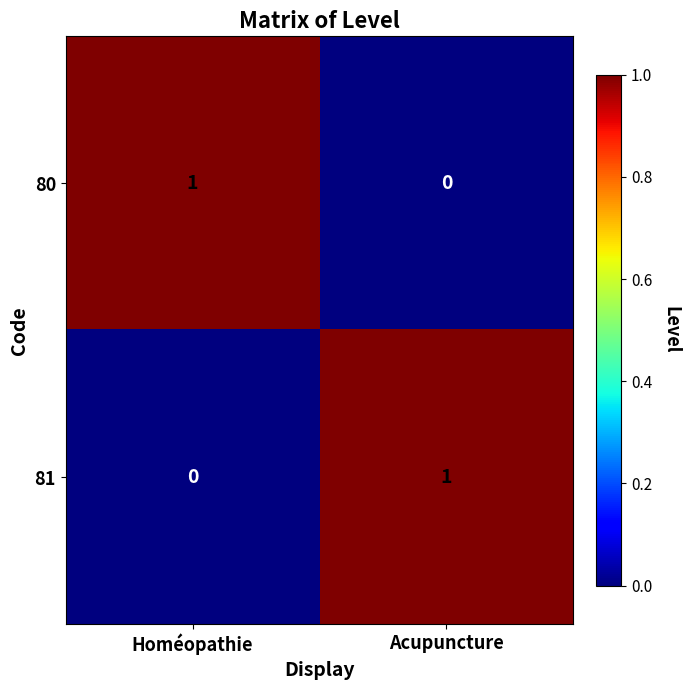

The value of 80 at Homéopathie is 1. True or false?

True